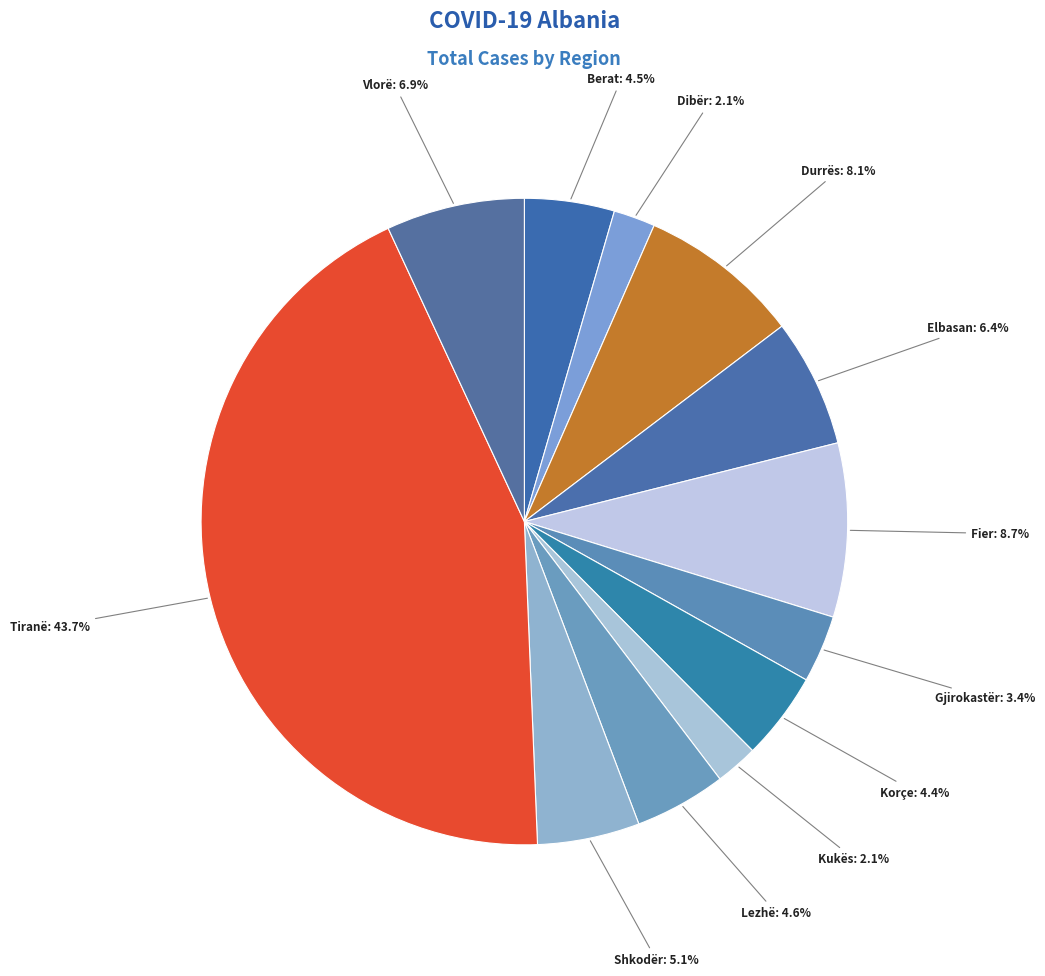

Count the number of slices in the pie.

12